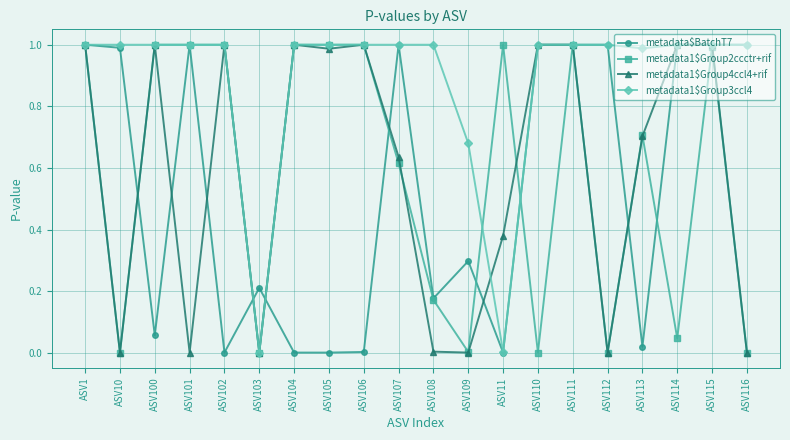

What is the label of the 19th point from the right?

ASV10